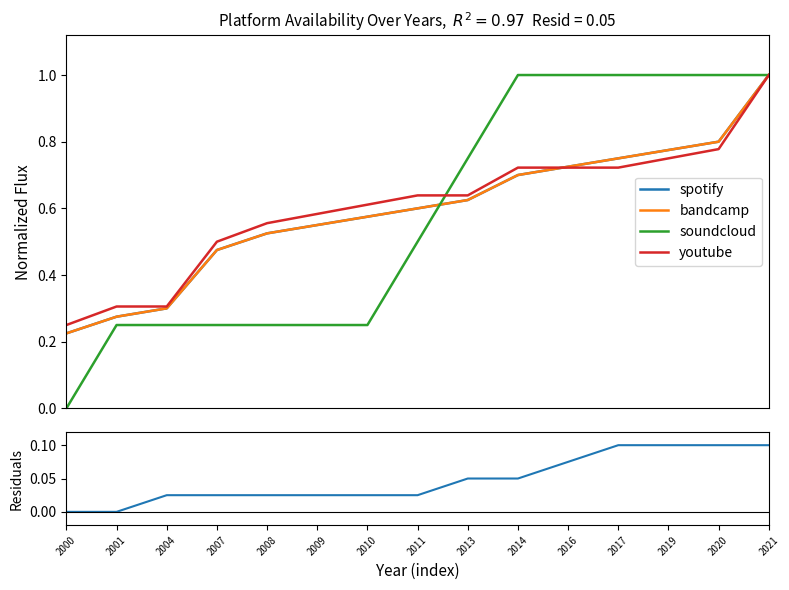

How many positive values does the soundcloud series have?

14